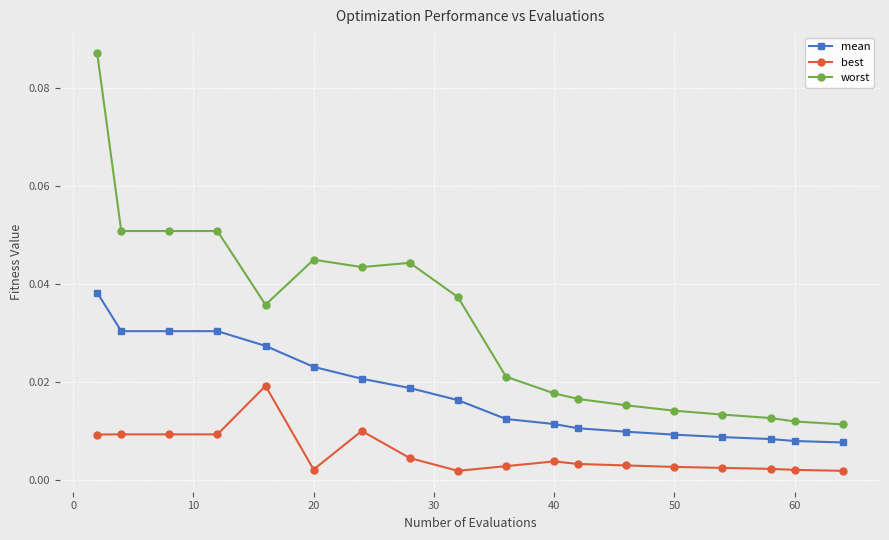

Rank the series by their average value, from lowest to highest.

best, mean, worst